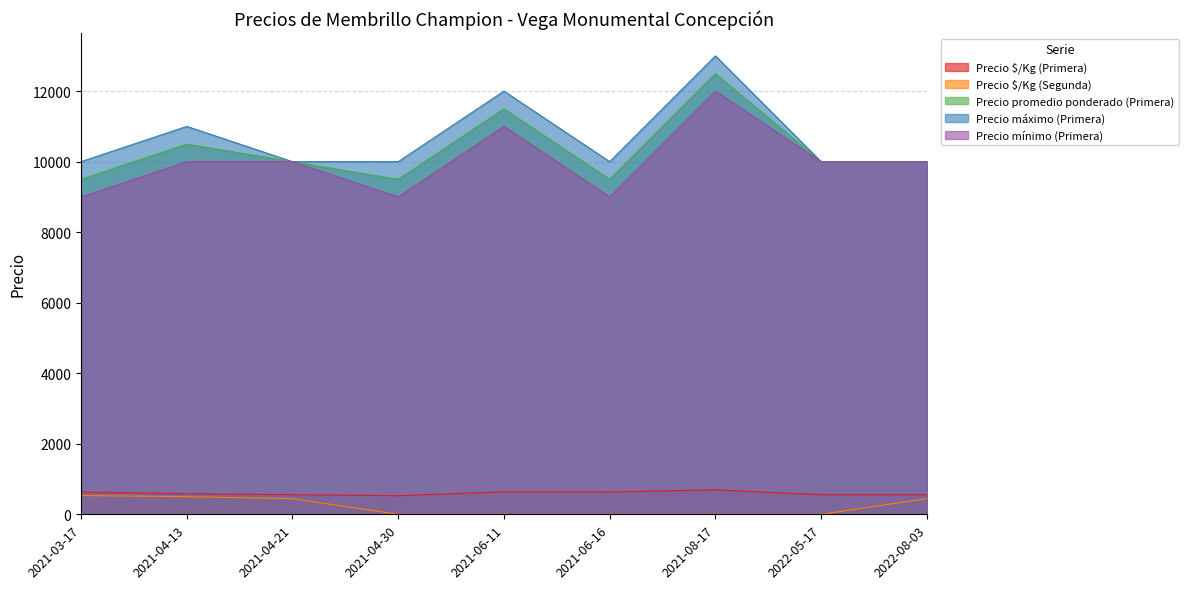

What is the difference between the Precio $/Kg (Segunda) values at 2022-08-03 and 2021-08-17?

444